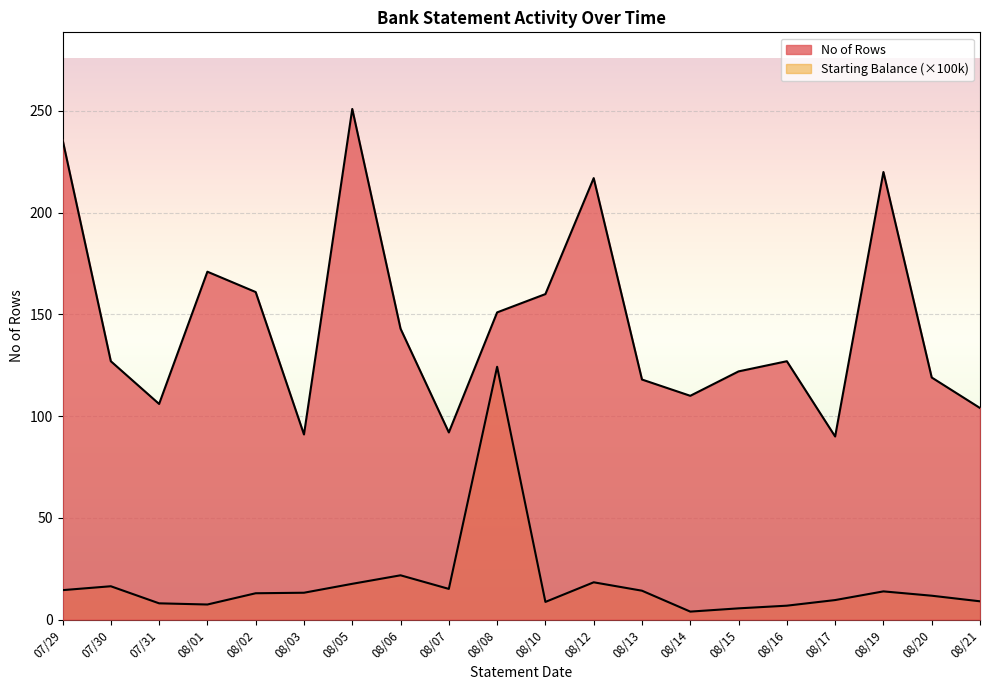

What is the label of the 15th point from the left?

08/15